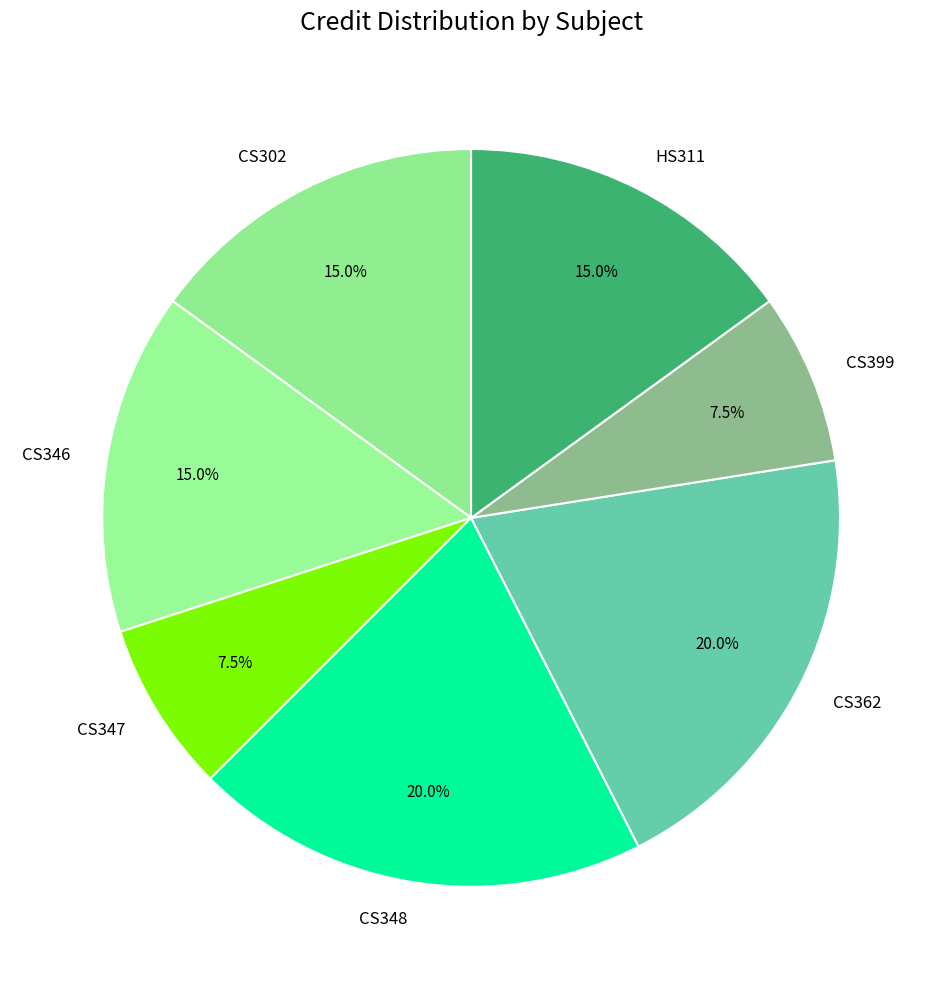

Is the sum of HS311 and CS347 greater than half?

No